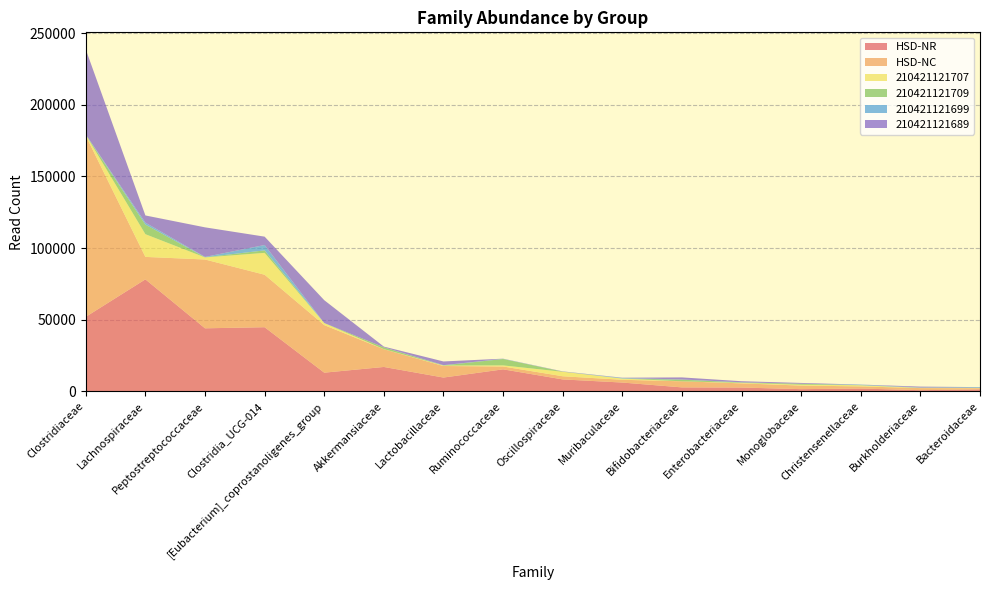

Reading right to left, list all the values displayed in this chart.

HSD-NR: Bacteroidaceae=1432	Burkholderiaceae=860	Christensenellaceae=2020	Monoglobaceae=1587	Enterobacteriaceae=2714	Bifidobacteriaceae=2817	Muribaculaceae=6195	Oscillospiraceae=8377	Ruminococcaceae=15416	Lactobacillaceae=9684	Akkermansiaceae=17076	[Eubacterium]_coprostanoligenes_group=13087	Clostridia_UCG-014=44810	Peptostreptococcaceae=44045	Lachnospiraceae=78203	Clostridiaceae=52067
HSD-NC: Bacteroidaceae=815	Burkholderiaceae=1465	Christensenellaceae=1493	Monoglobaceae=2496	Enterobacteriaceae=2914	Bifidobacteriaceae=4246	Muribaculaceae=1936	Oscillospiraceae=2209	Ruminococcaceae=1989	Lactobacillaceae=8065	Akkermansiaceae=12368	[Eubacterium]_coprostanoligenes_group=33197	Clostridia_UCG-014=36629	Peptostreptococcaceae=48021	Lachnospiraceae=15676	Clostridiaceae=126373
210421121707: Bacteroidaceae=119	Burkholderiaceae=149	Christensenellaceae=776	Monoglobaceae=590	Enterobacteriaceae=335	Bifidobacteriaceae=0	Muribaculaceae=847	Oscillospiraceae=3114	Ruminococcaceae=760	Lactobacillaceae=317	Akkermansiaceae=63	[Eubacterium]_coprostanoligenes_group=1420	Clostridia_UCG-014=15259	Peptostreptococcaceae=1443	Lachnospiraceae=15849	Clostridiaceae=588
210421121709: Bacteroidaceae=97	Burkholderiaceae=86	Christensenellaceae=36	Monoglobaceae=694	Enterobacteriaceae=283	Bifidobacteriaceae=1135	Muribaculaceae=42	Oscillospiraceae=120	Ruminococcaceae=4459	Lactobacillaceae=108	Akkermansiaceae=1281	[Eubacterium]_coprostanoligenes_group=13	Clostridia_UCG-014=1725	Peptostreptococcaceae=119	Lachnospiraceae=6701	Clostridiaceae=39
210421121699: Bacteroidaceae=482	Burkholderiaceae=180	Christensenellaceae=415	Monoglobaceae=0	Enterobacteriaceae=126	Bifidobacteriaceae=145	Muribaculaceae=370	Oscillospiraceae=9	Ruminococcaceae=152	Lactobacillaceae=158	Akkermansiaceae=13	[Eubacterium]_coprostanoligenes_group=37	Clostridia_UCG-014=3753	Peptostreptococcaceae=239	Lachnospiraceae=1351	Clostridiaceae=262
210421121689: Bacteroidaceae=62	Burkholderiaceae=621	Christensenellaceae=47	Monoglobaceae=554	Enterobacteriaceae=751	Bifidobacteriaceae=1439	Muribaculaceae=178	Oscillospiraceae=170	Ruminococcaceae=79	Lactobacillaceae=2582	Akkermansiaceae=479	[Eubacterium]_coprostanoligenes_group=15921	Clostridia_UCG-014=5833	Peptostreptococcaceae=20635	Lachnospiraceae=5021	Clostridiaceae=59329